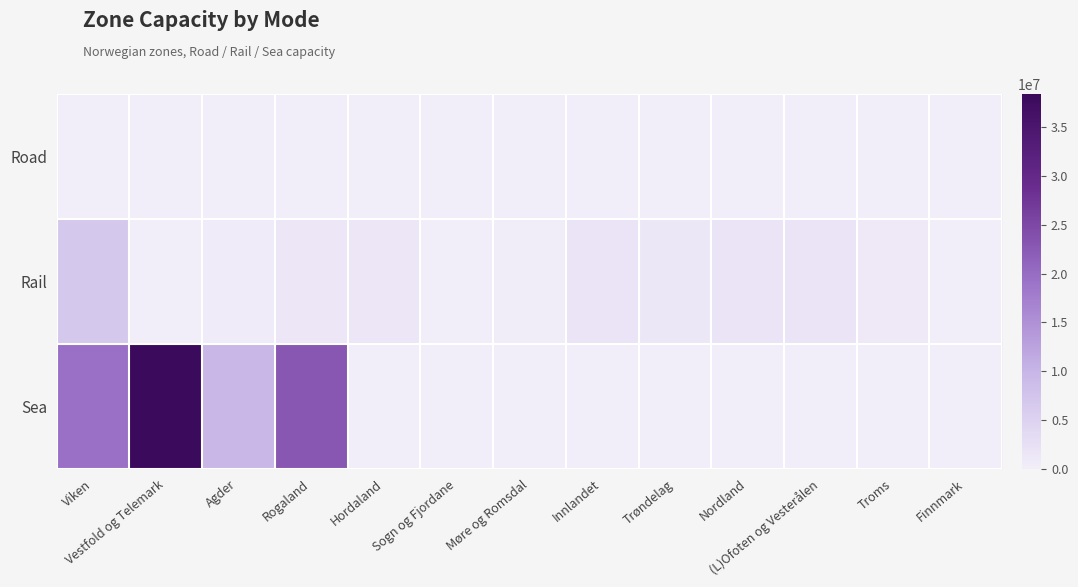

Which category has the highest value across all series?

Vestfold og Telemark